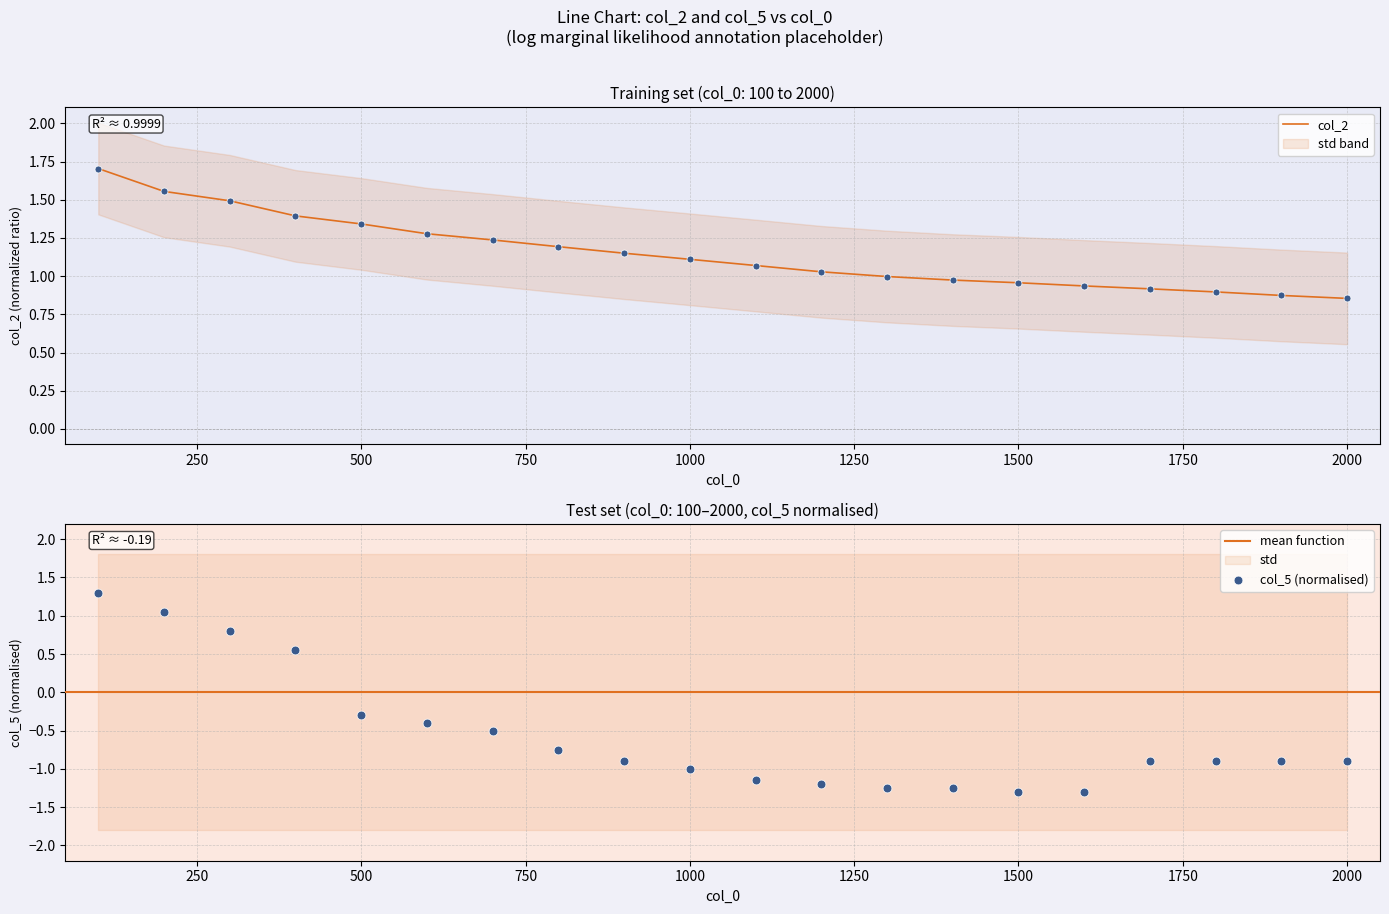

Which series contains the highest Y value?

col_2